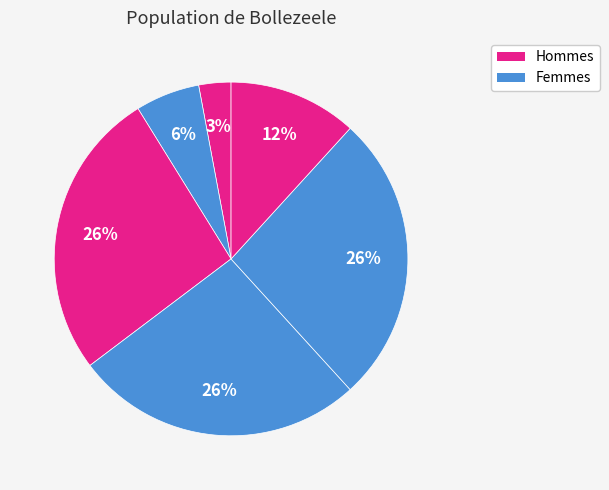

How many slices are in this pie chart?

6